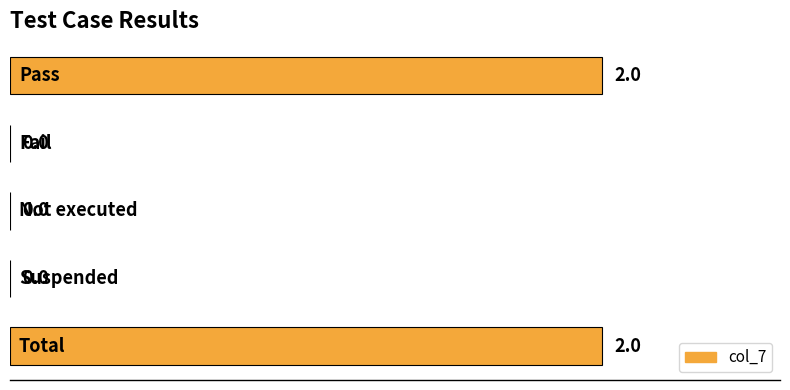

How many values are between 0 and 2?

5